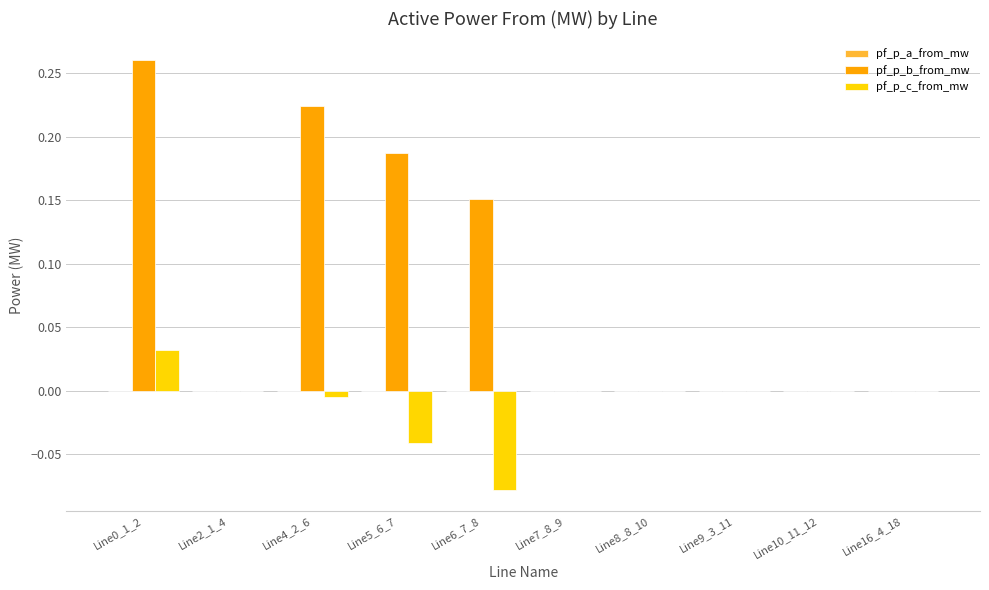

Which series has the largest total across all categories?

pf_p_b_from_mw